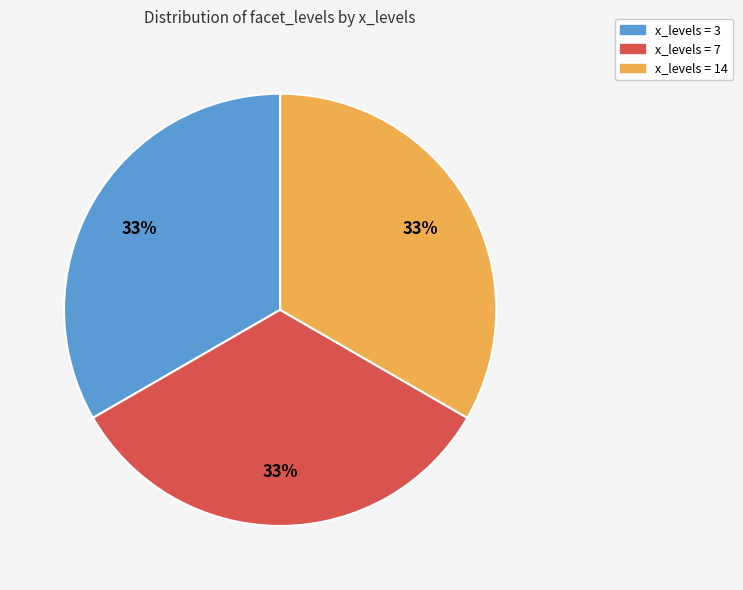

Does any single category account for the majority?

No